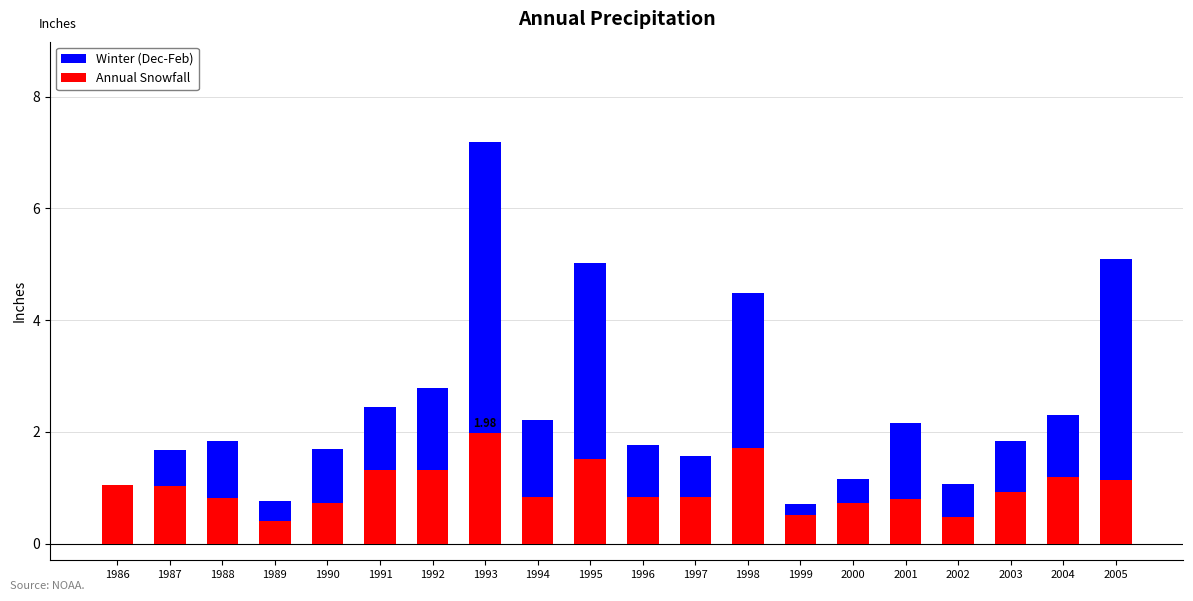

Rank the series by their maximum value, from highest to lowest.

Winter (Dec-Feb), Annual Snowfall